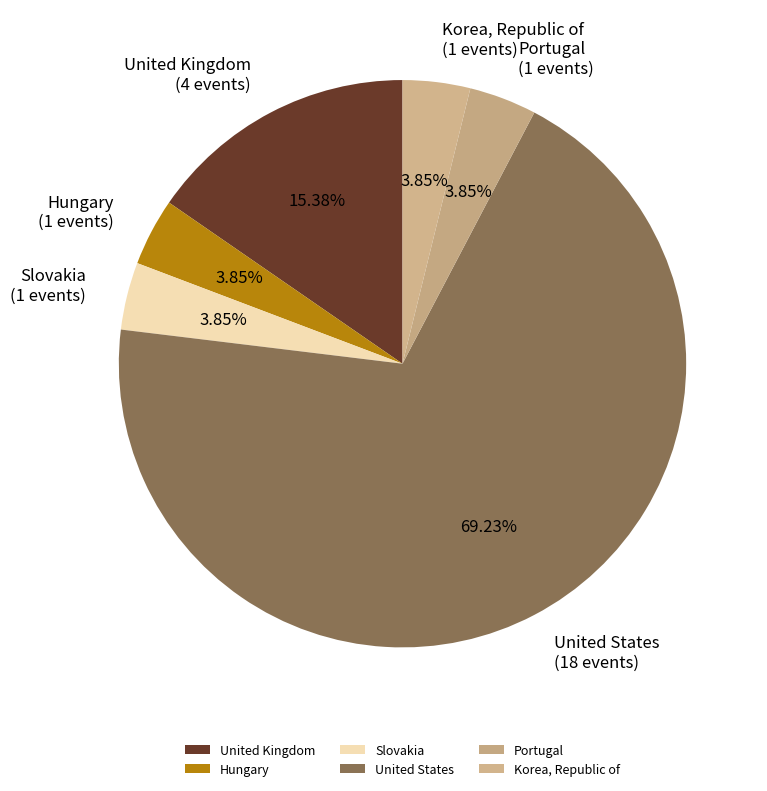

To the nearest percent, what is the difference between the largest and smallest slice percentages?

65%